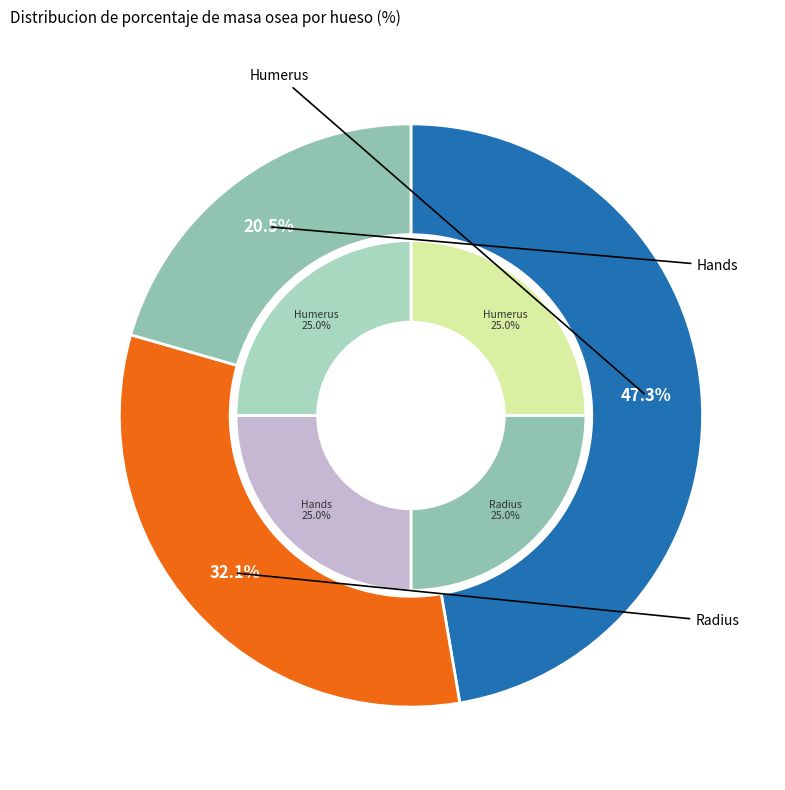

Combined, do Humerus and Hands account for over 50%?

Yes